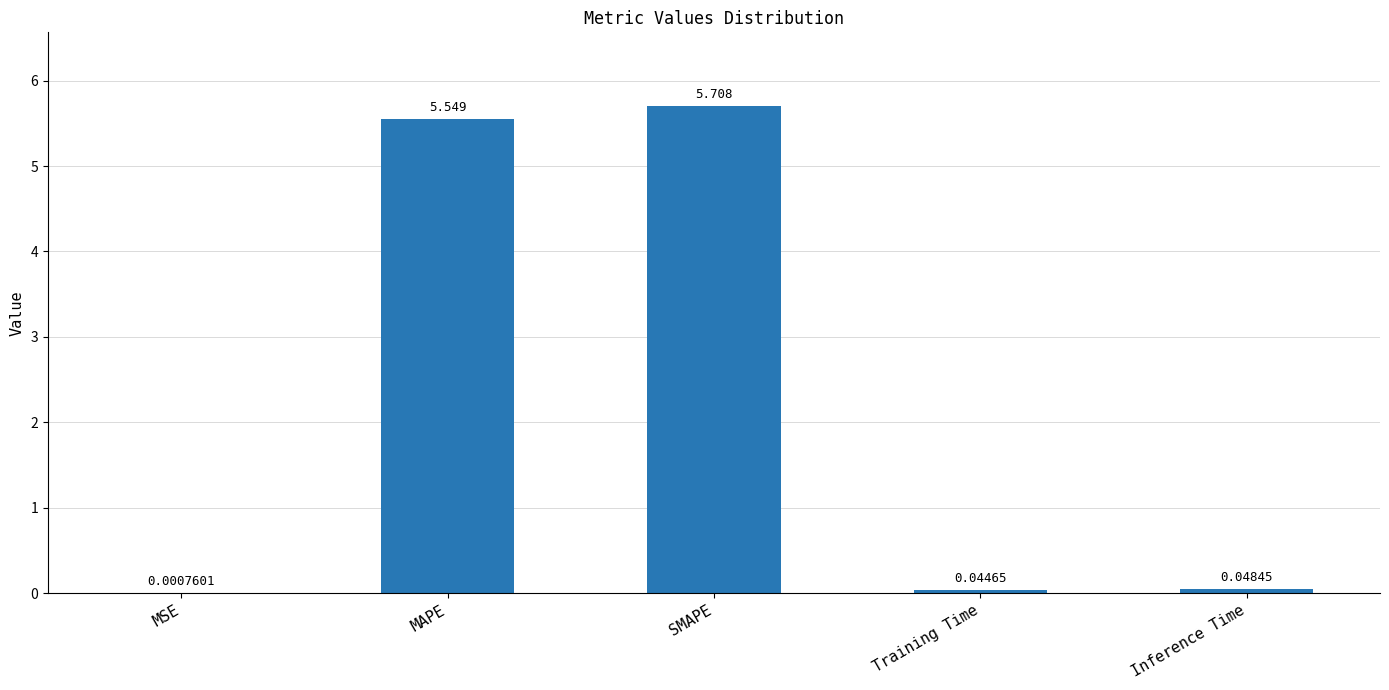

Count the number of data series in this chart.

1